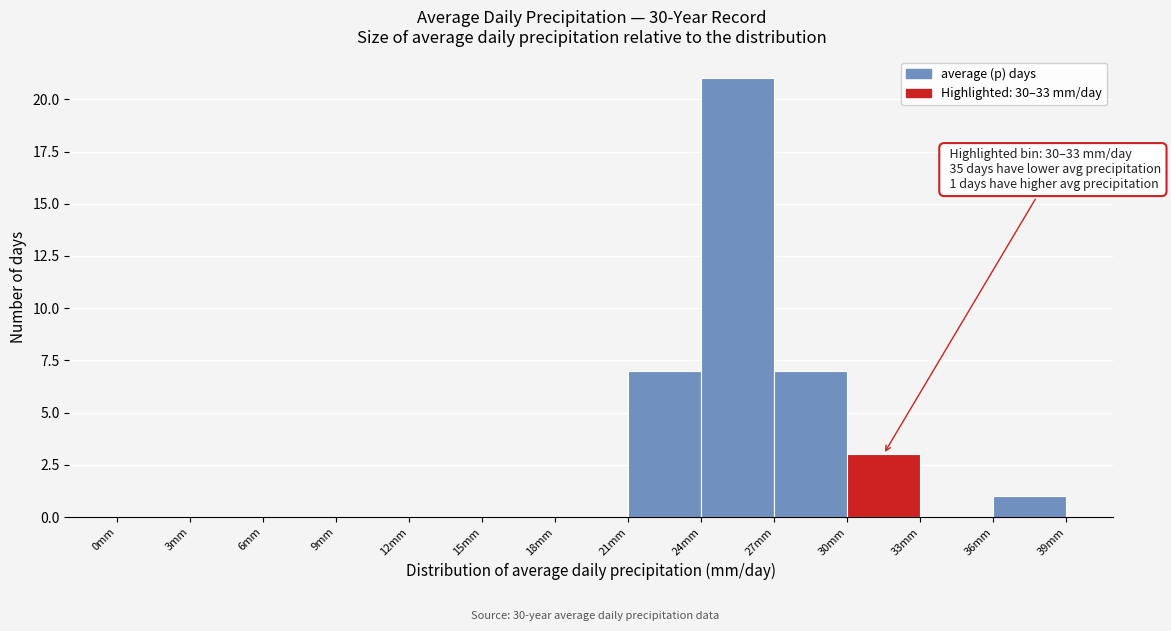

Over which range of the x-axis is the bar tallest?

24 to 27